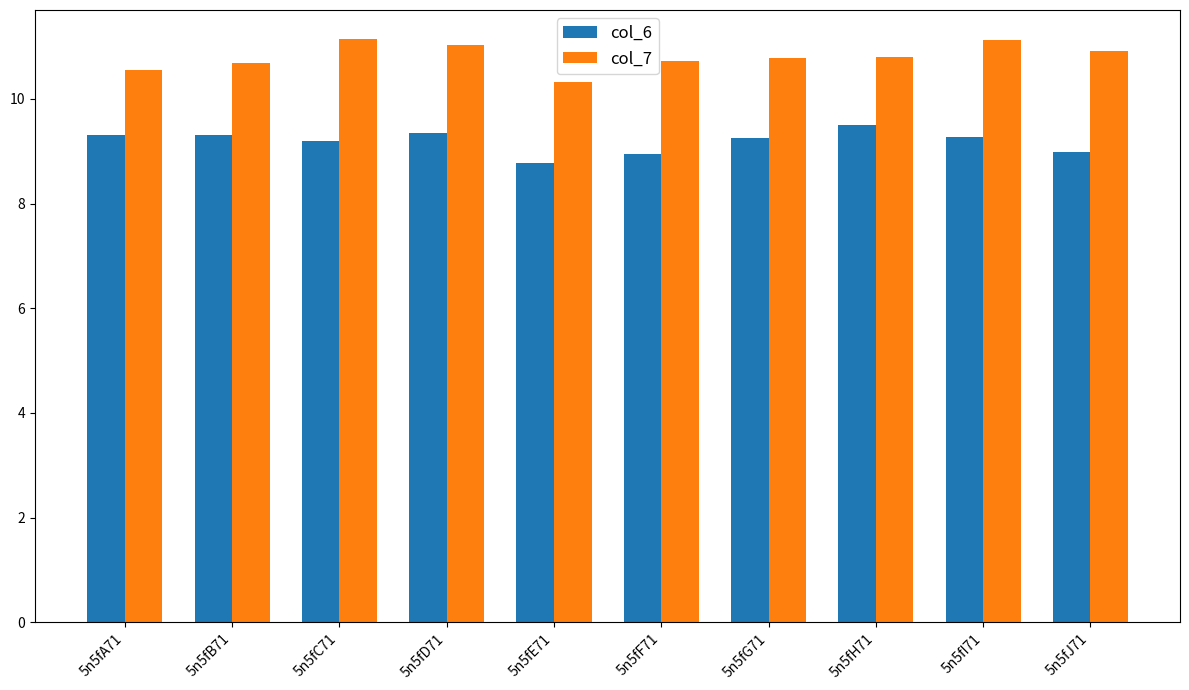

What is the difference between the maximum and minimum values in the col_7 series?

0.8